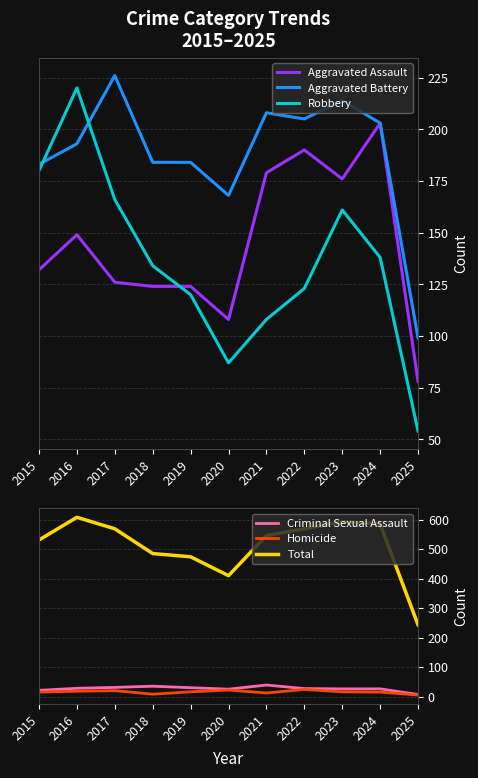

What is the sum of the Criminal Sexual Assault values at 2015 and 2023?

47